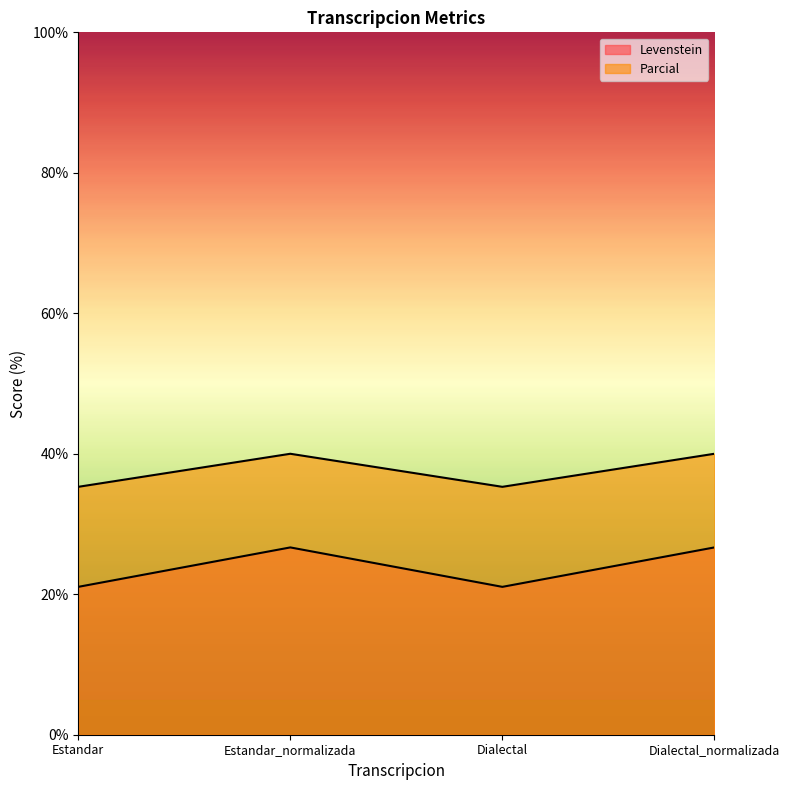

Between Dialectal and Dialectal_normalizada, which series saw the biggest shift?

Levenstein